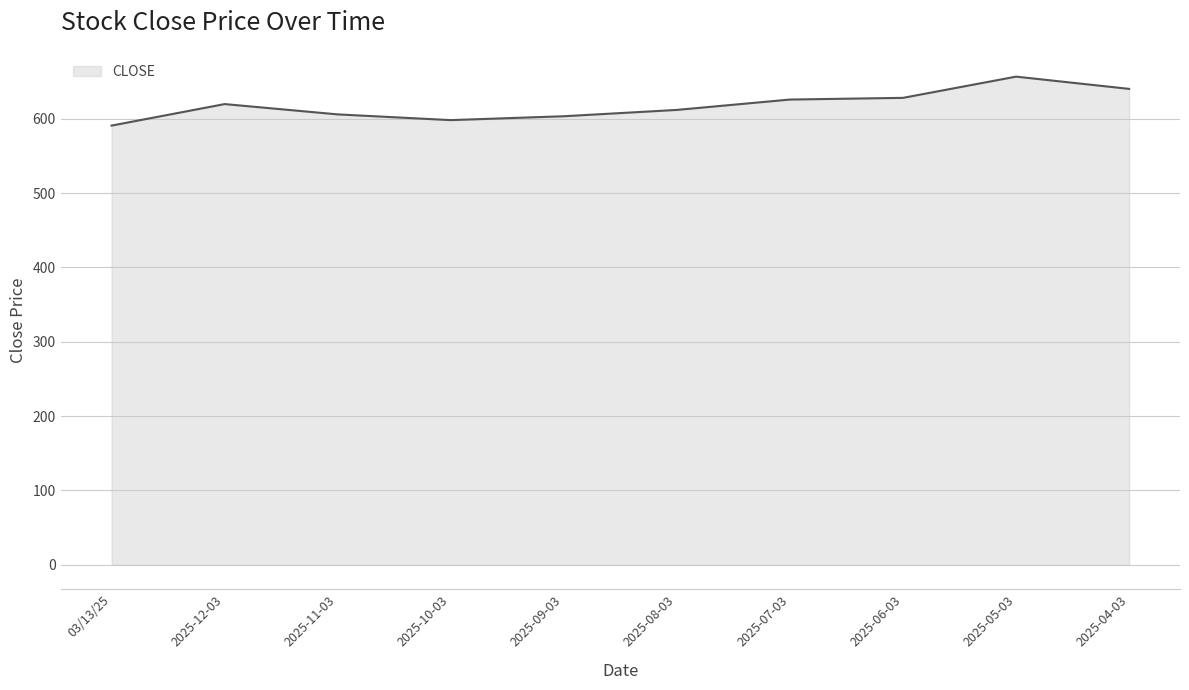

The value at 2025-08-03 is 940.8. True or false?

False